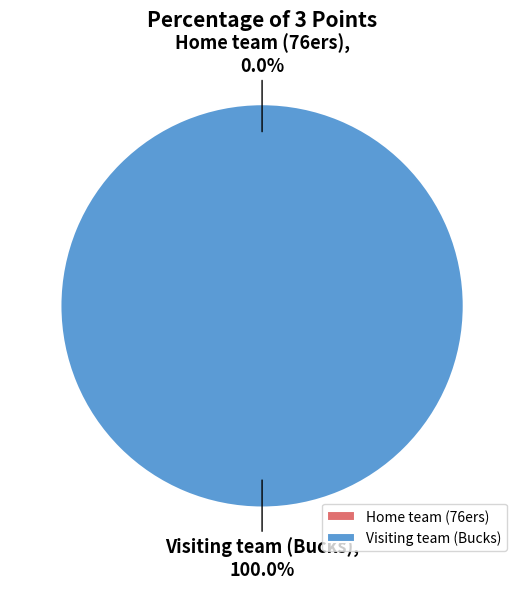

To the nearest percent, what is the average slice percentage?

50%